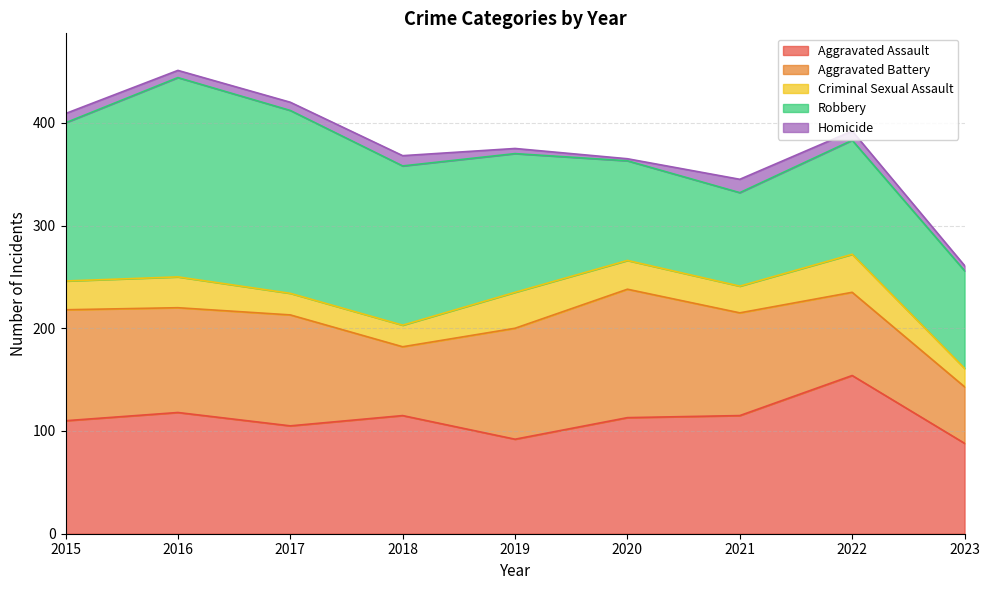

Rank the series by their maximum value, from highest to lowest.

Robbery, Aggravated Assault, Aggravated Battery, Criminal Sexual Assault, Homicide